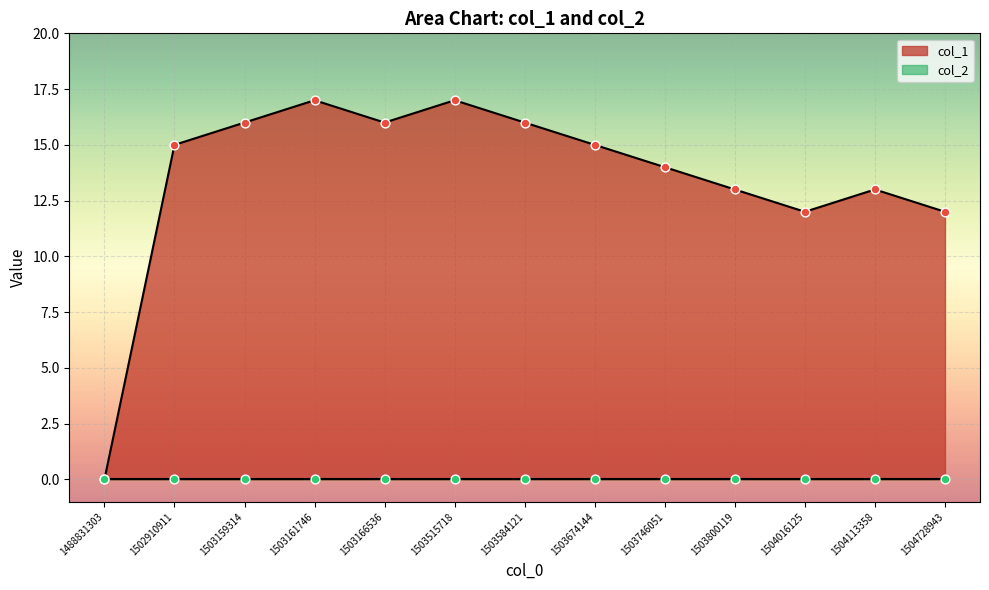

Between 1503515718 and 1503166536, which is larger?

1503515718